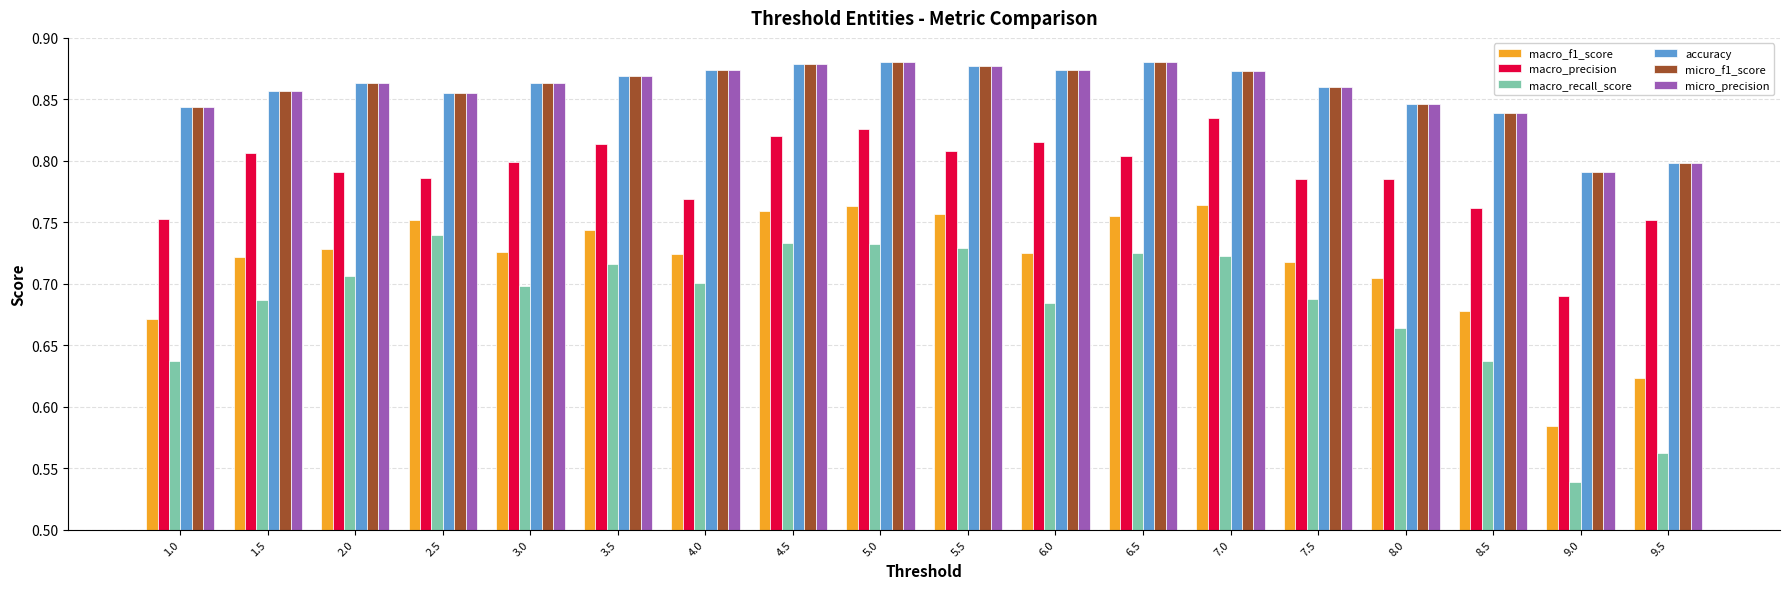

Which series has the widest spread of values?

macro_recall_score